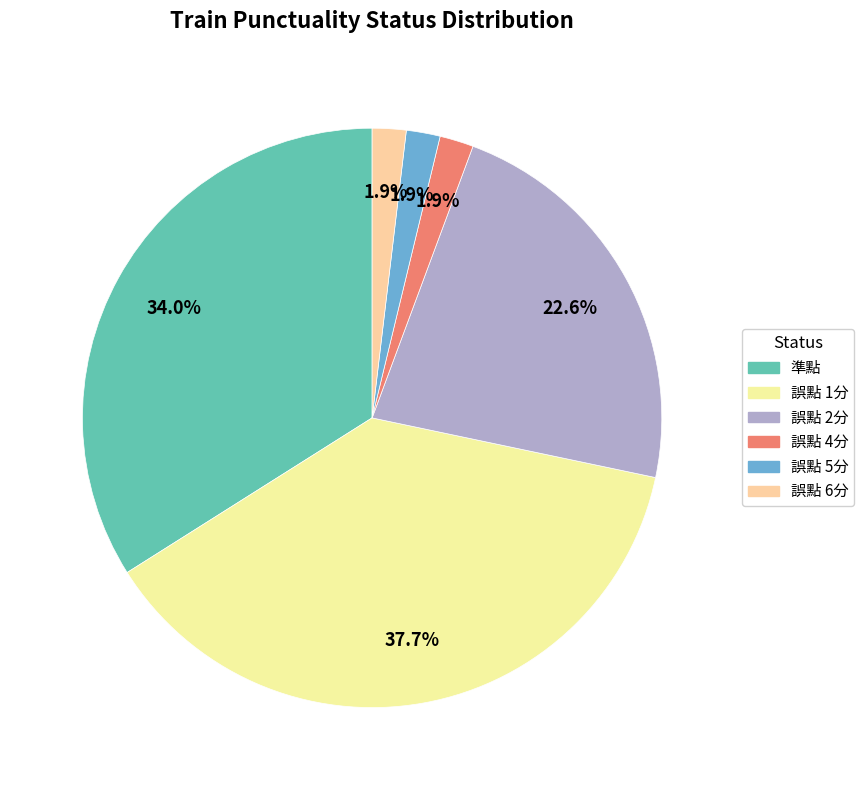

Is it true that 誤點 4分 is 14% of the pie?

False